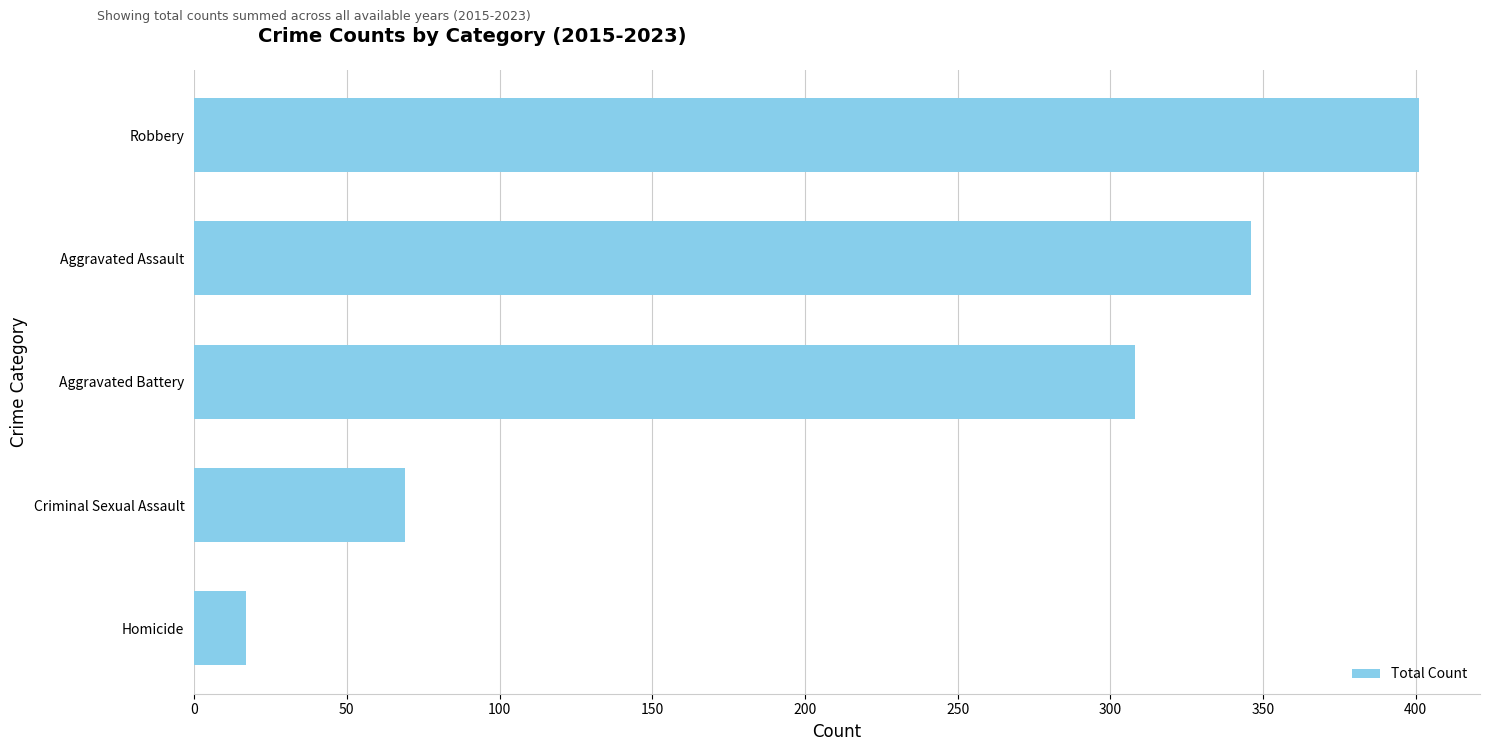

The value at Aggravated Assault is 346. True or false?

True